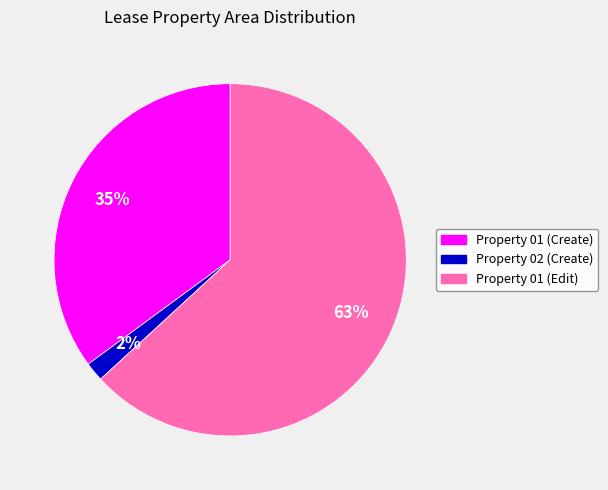

Count the number of slices in the pie.

3